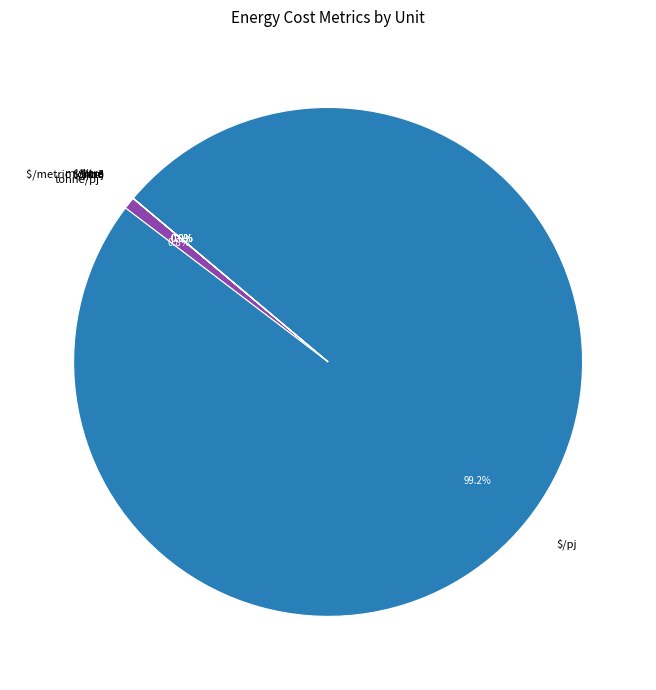

What is the largest slice in the pie chart?

$/pj